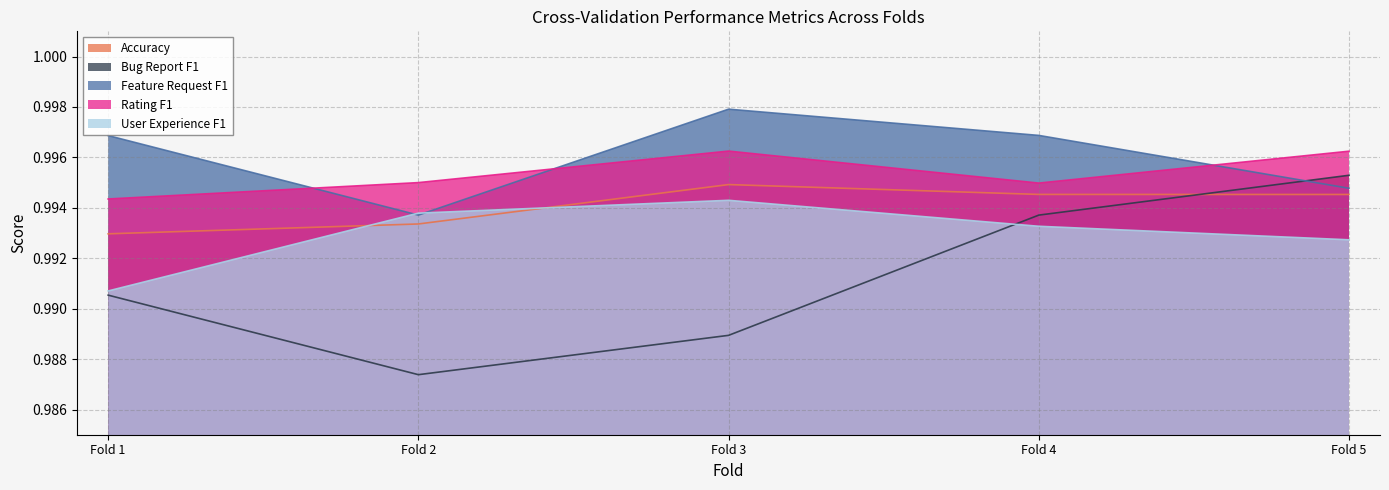

What is the value of the Feature Request F1 point at the 2nd from the left?

1.0